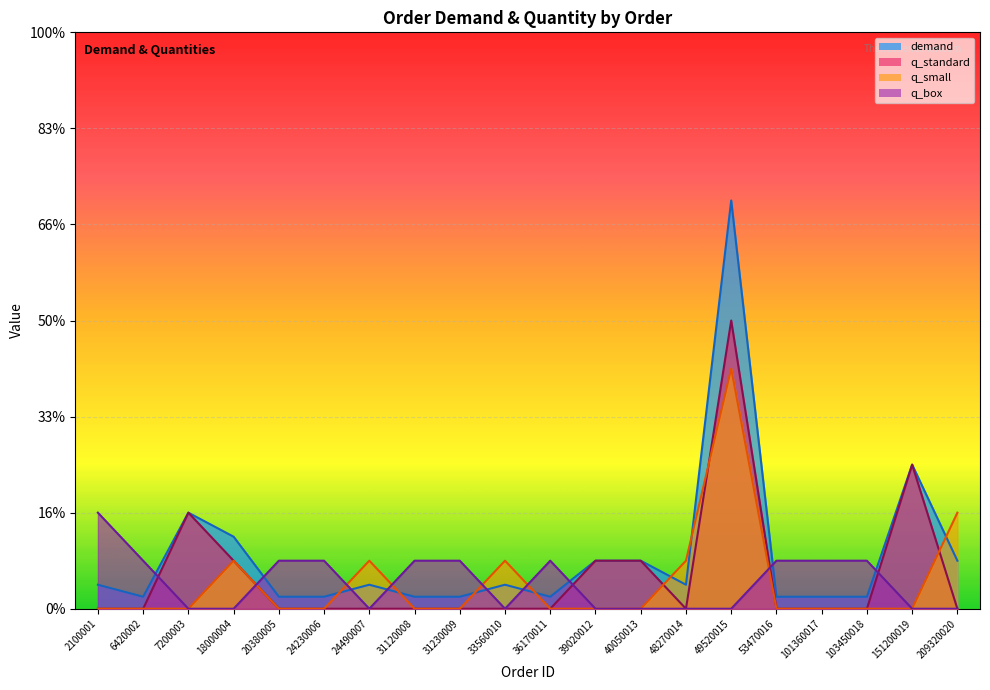

The value of q_small at 40050013 is -3.3. True or false?

False